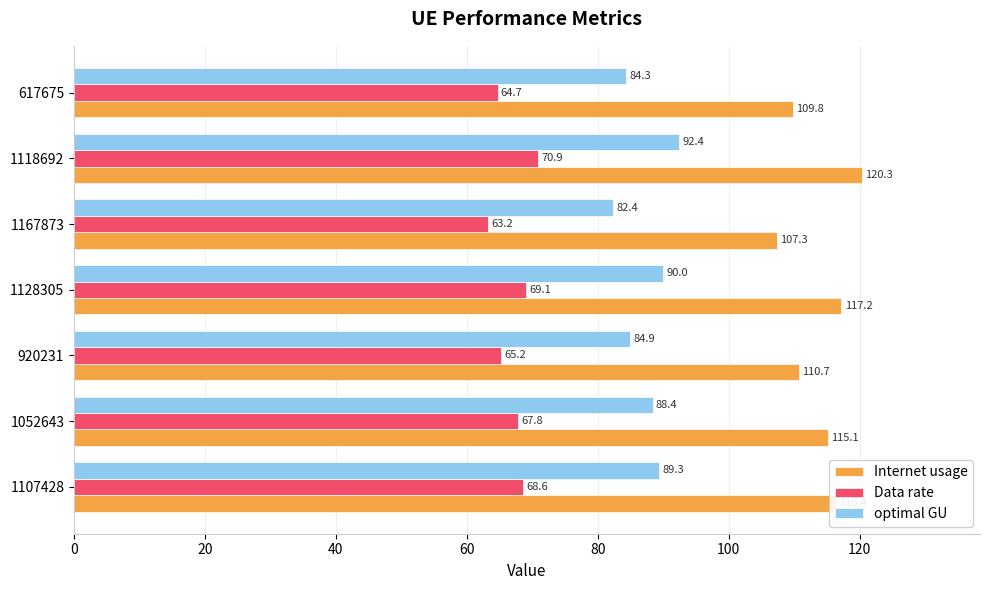

Rank the series by their maximum value, from highest to lowest.

Internet usage, optimal GU, Data rate